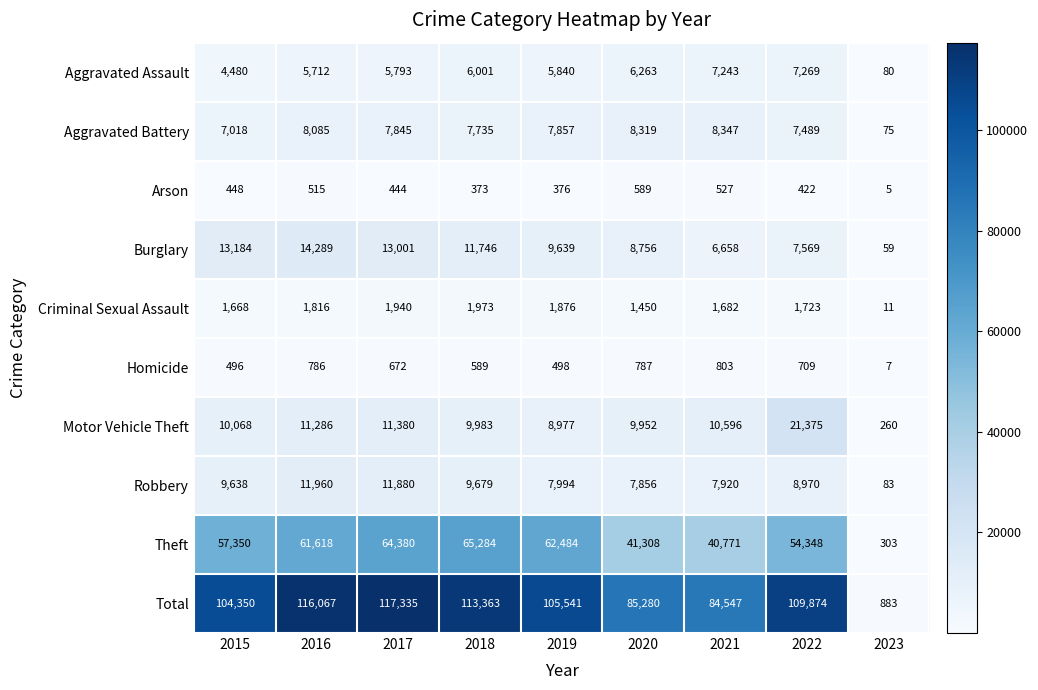

The value of Homicide at 2017 is 1188. True or false?

False